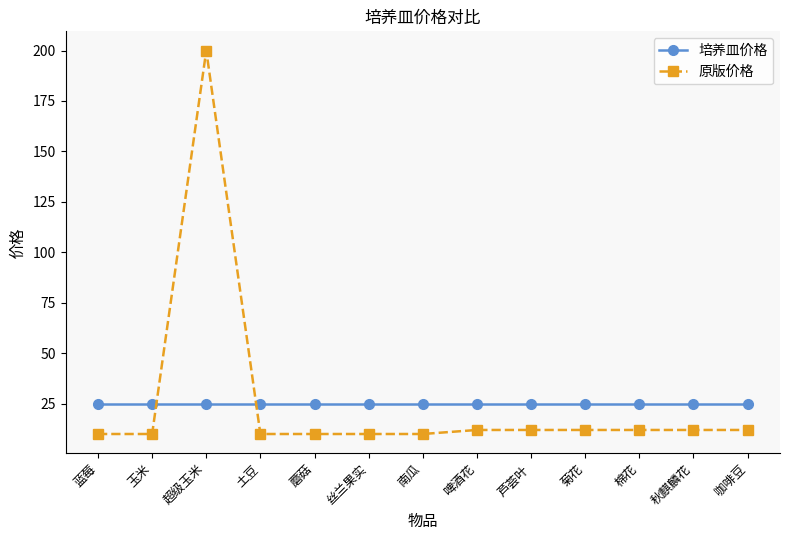

Where does the 原版价格 series first go above 12?

超级玉米